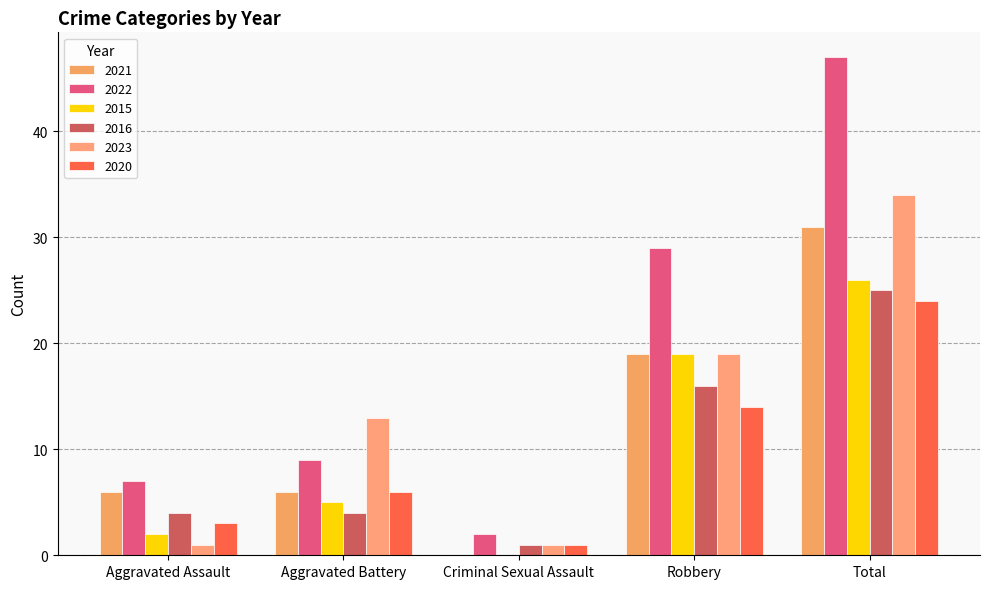

Read the 2021 value at Aggravated Battery, to the nearest 5.

5